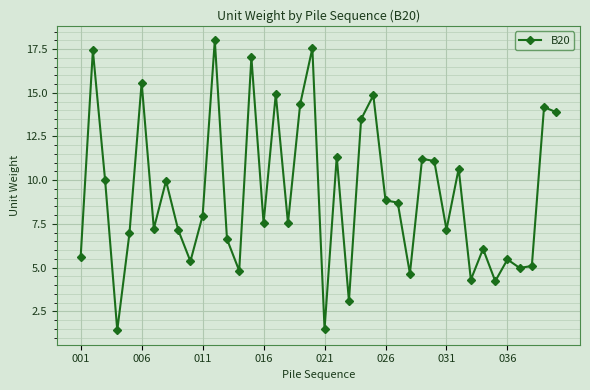

What is the average value?

9.2